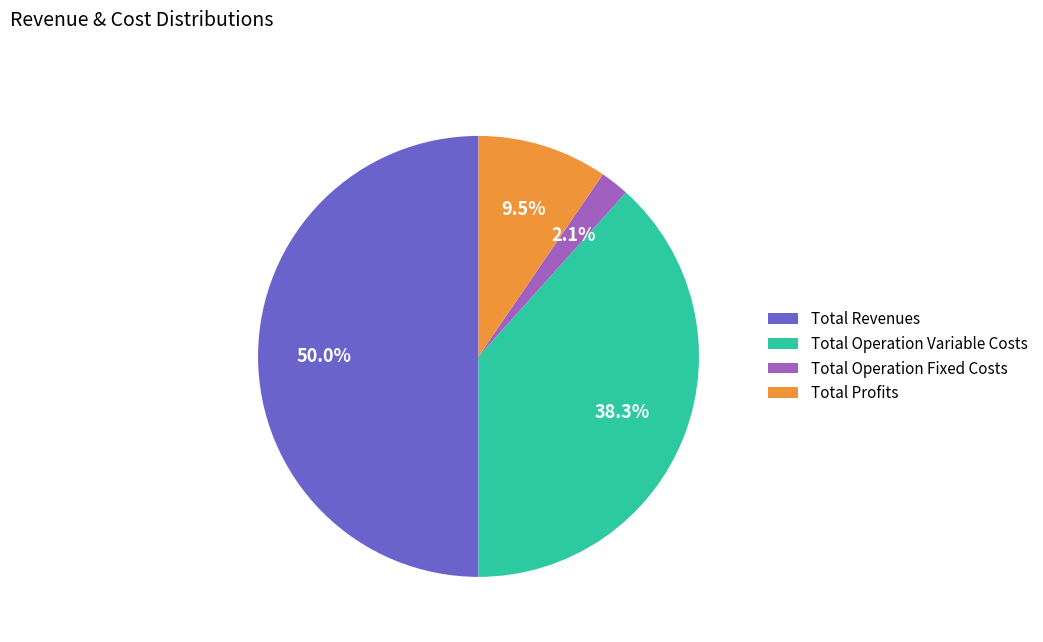

Is the sum of Total Revenues and Total Operation Fixed Costs greater than half?

Yes